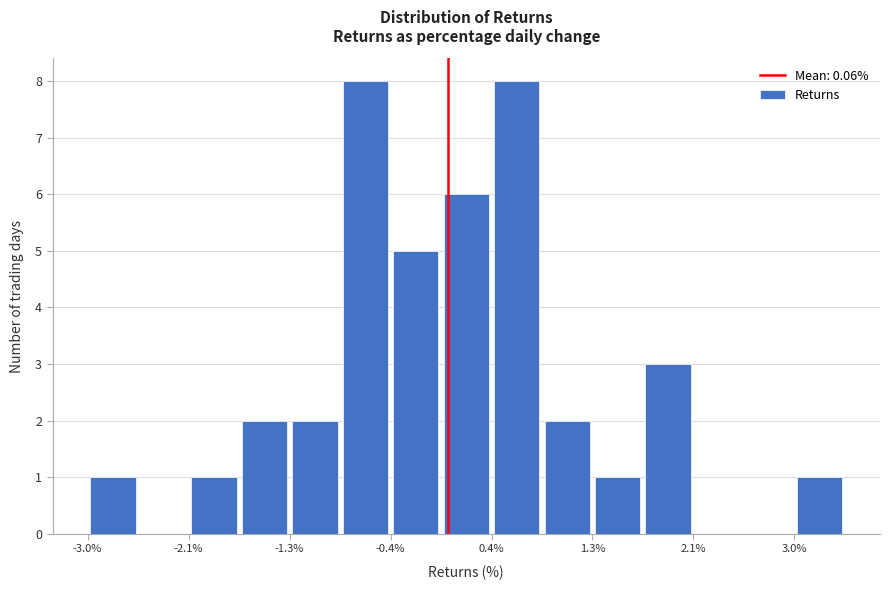

How tall is the bar that spans 0.0 to 0.4 on the x-axis? Neither the bar edges nor the heights are printed on the chart, so give them approximately, as read against the axes.

6